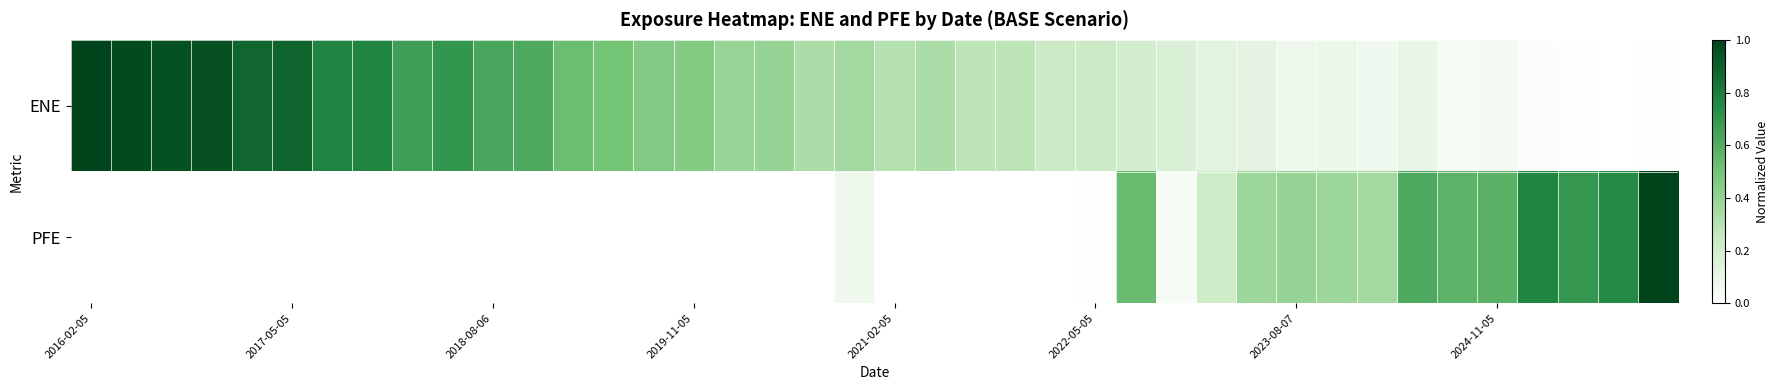

List the series in order of their overall mean, highest first.

ENE, PFE